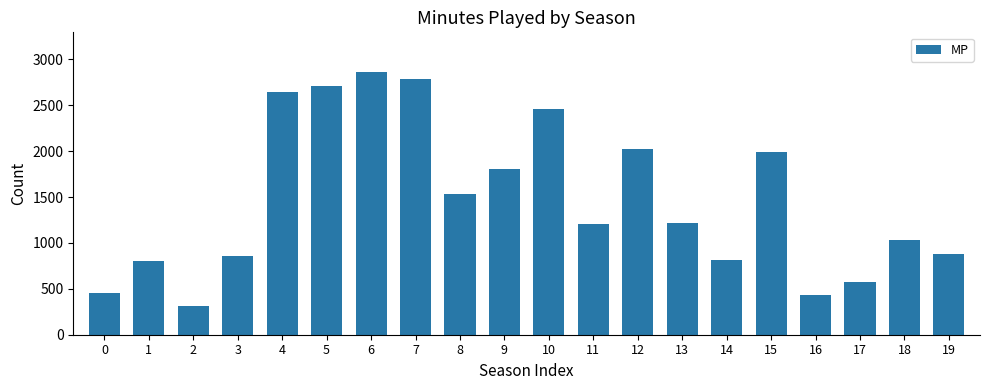

What is the change in value from 9 to 11?

-596